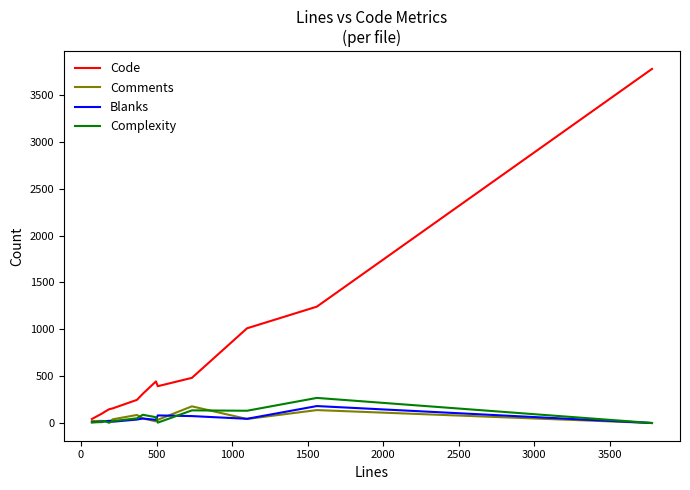

What is the maximum value for Code?

3780